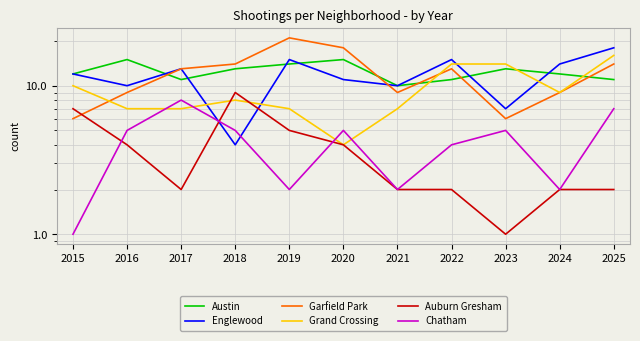

Where is the first local minimum for Austin?

2017